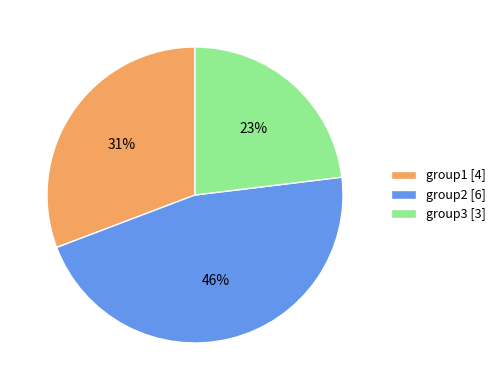

Is there a majority slice in this chart?

No